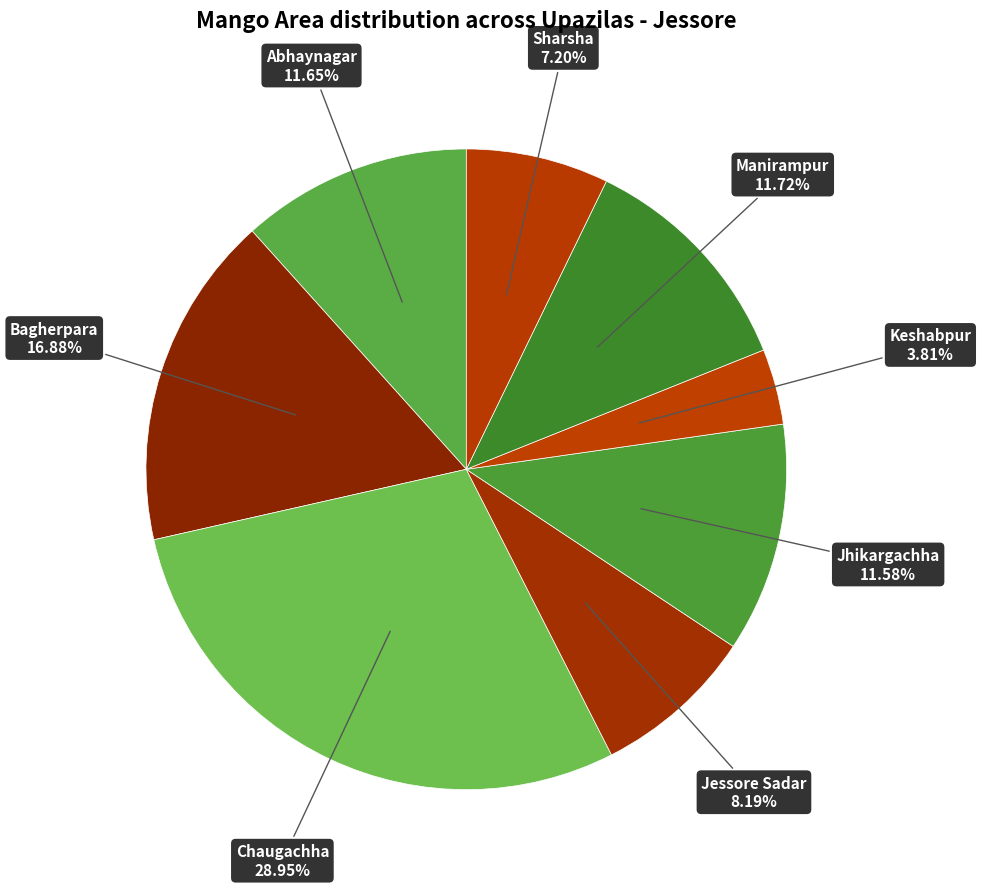

What percentage is NOT represented by Abhaynagar?

88.3%